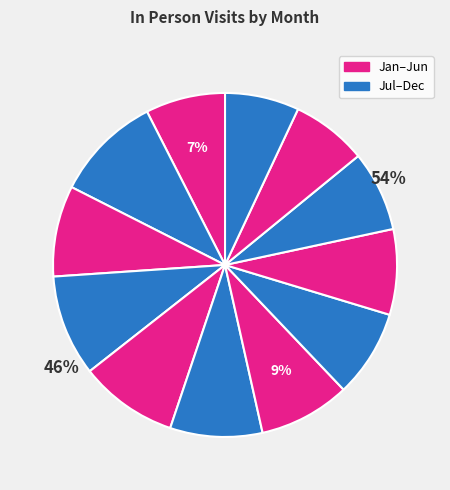

Which category has the smallest portion of the pie?

DEC